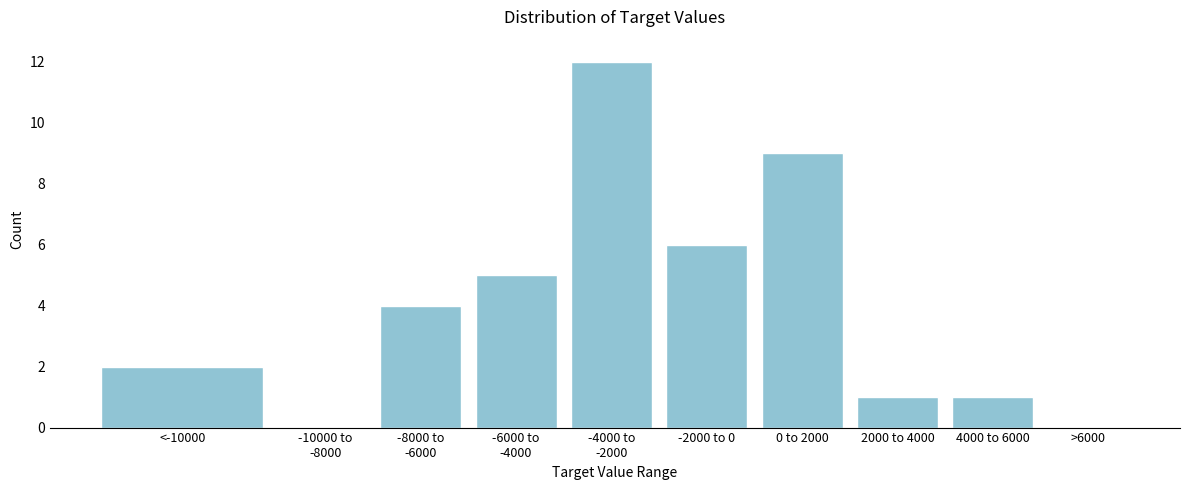

What is the greatest value displayed?

12